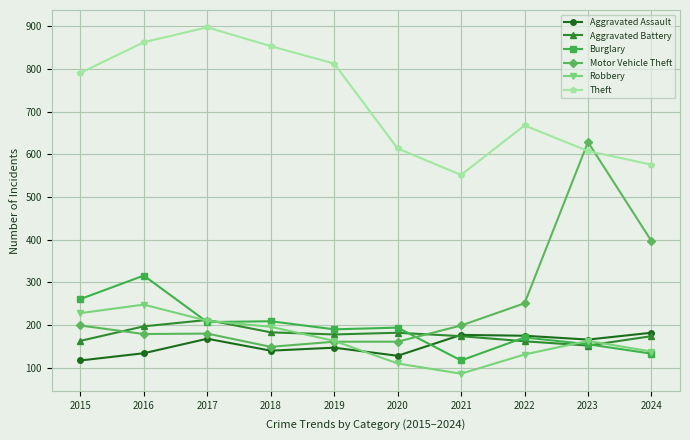

At which category does Theft reach its first local valley?

2021